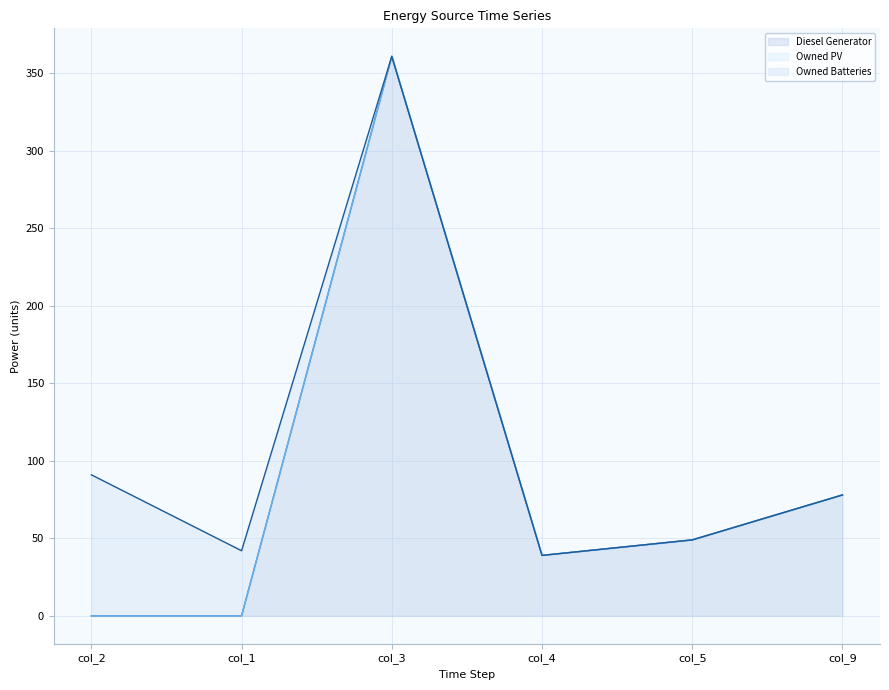

At which label does Diesel Generator reach its minimum?

col_2